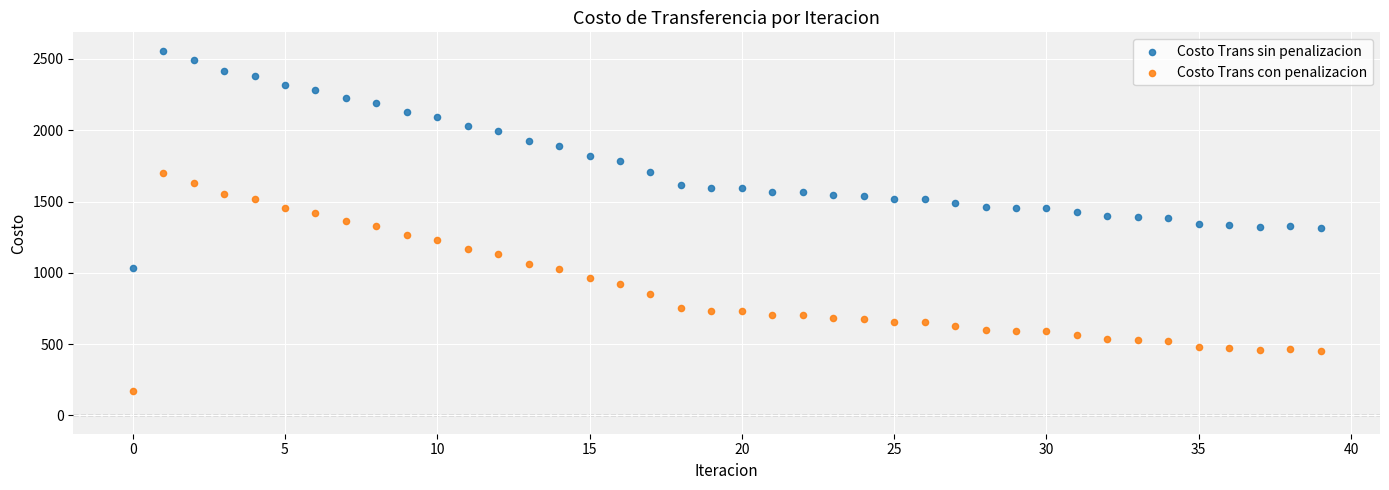

Which series contains the lowest Y value?

Costo Trans con penalizacion